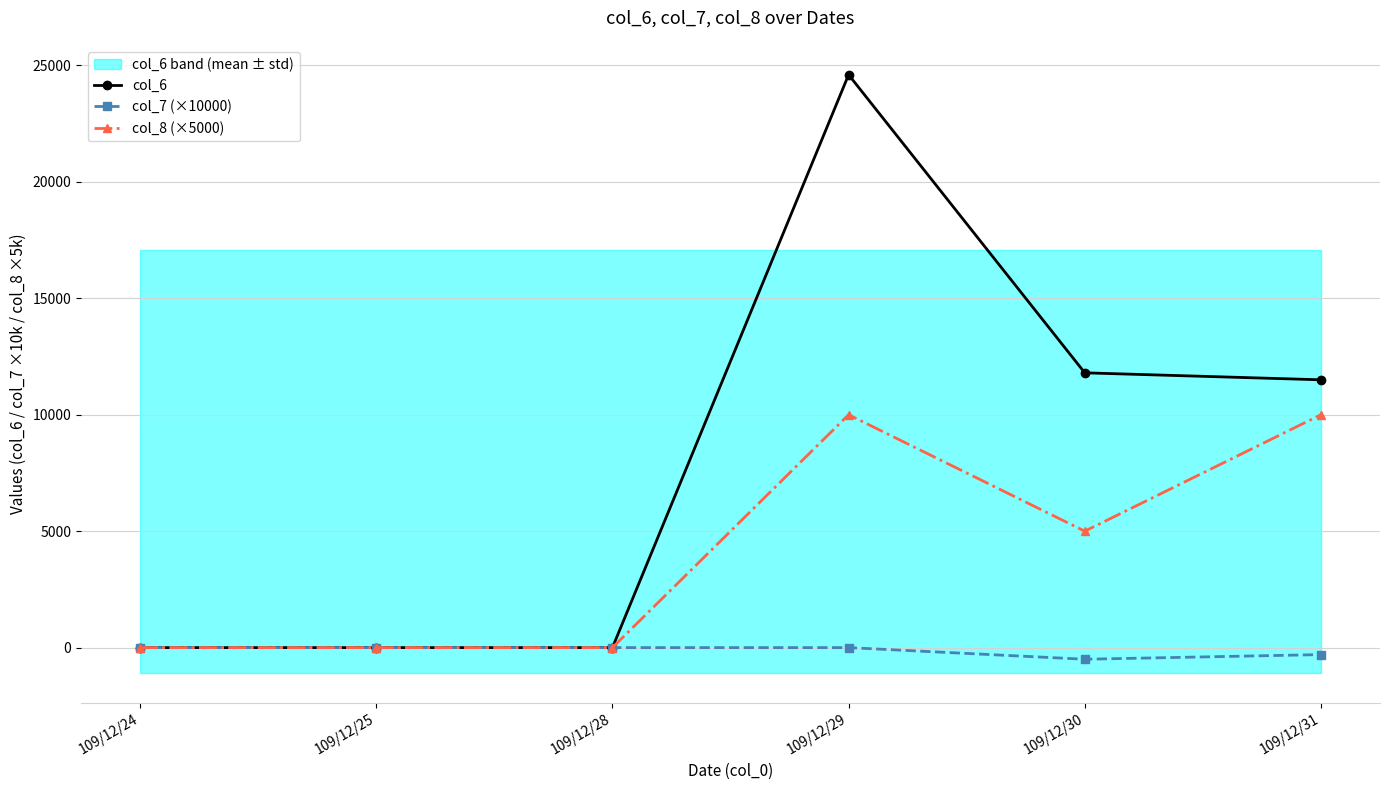

At how many categories does at least one series exceed 17566?

1